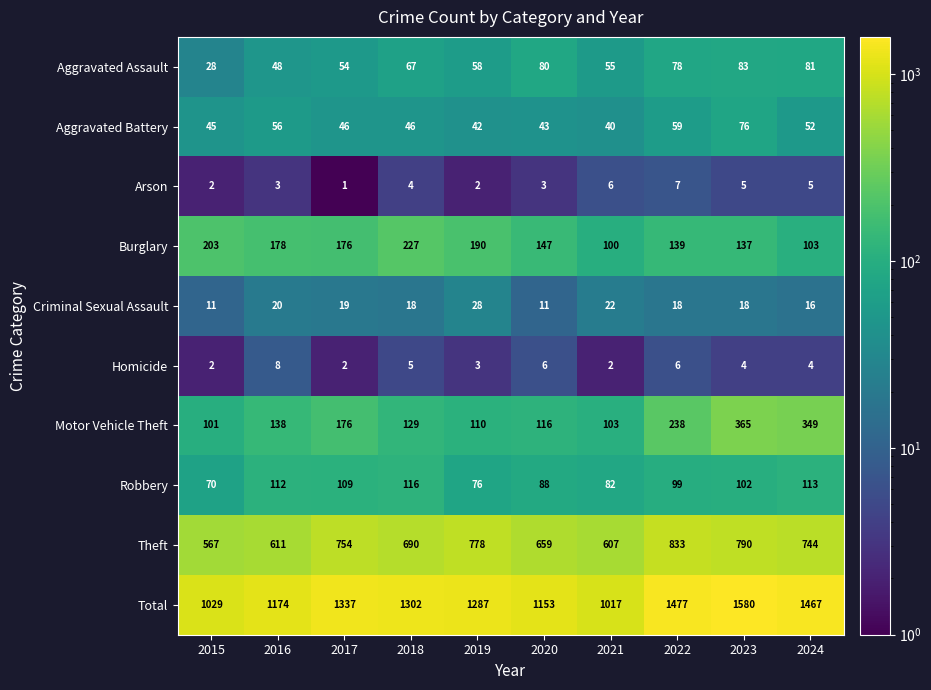

At which category is the sum across all series the highest?

2023